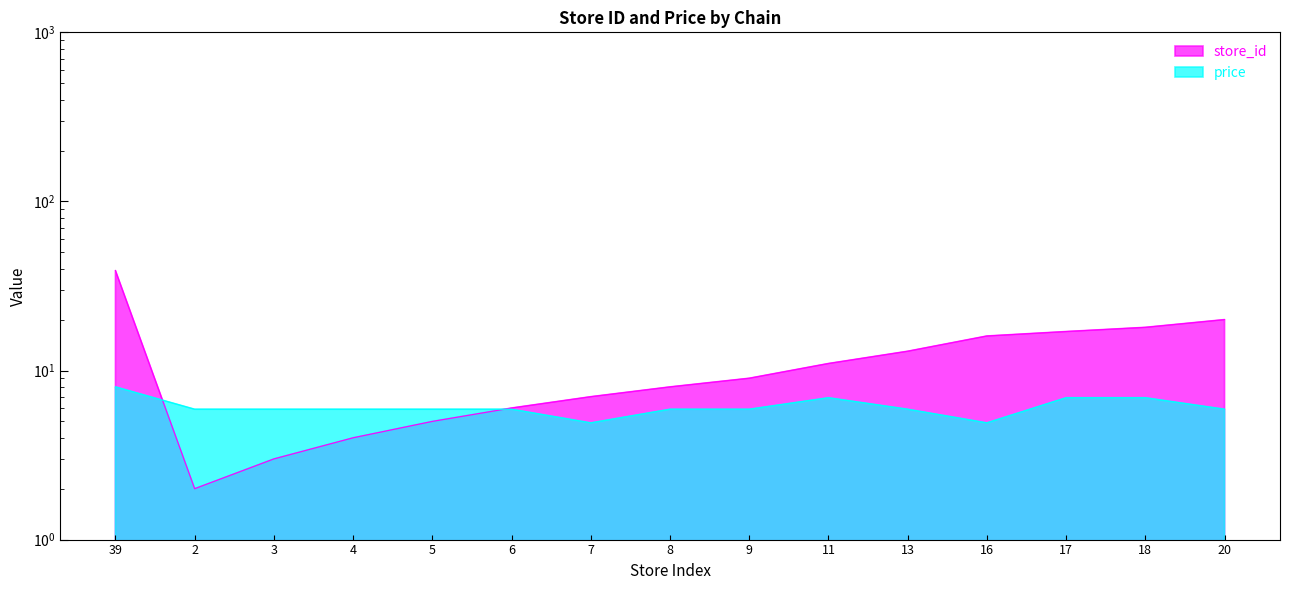

Reading right to left, what are all the values shown in this chart?

store_id: 20.0	18.0	17.0	16.0	13.0	11.0	9.0	8.0	7.0	6.0	5.0	4.0	3.0	2.0	39.0
price: 5.9	6.9	6.9	4.9	5.9	6.9	5.9	5.9	4.9	5.9	5.9	5.9	5.9	5.9	8.0